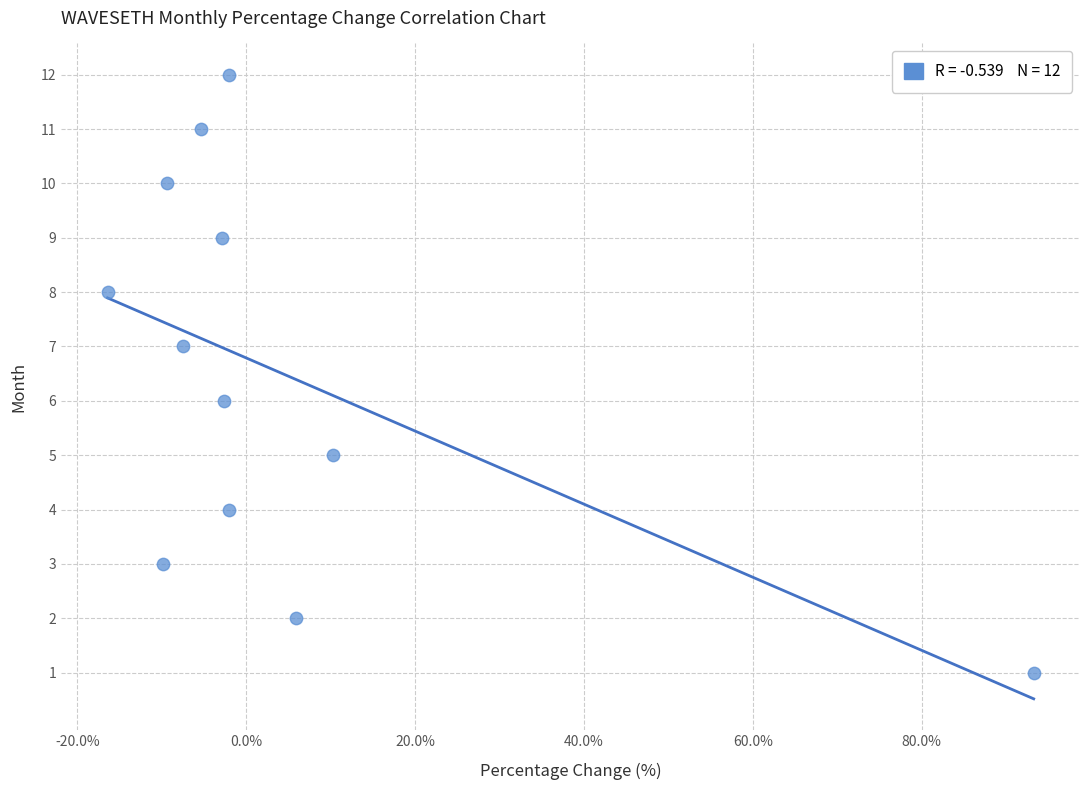

What is the range of Y values (max minus min)?

11